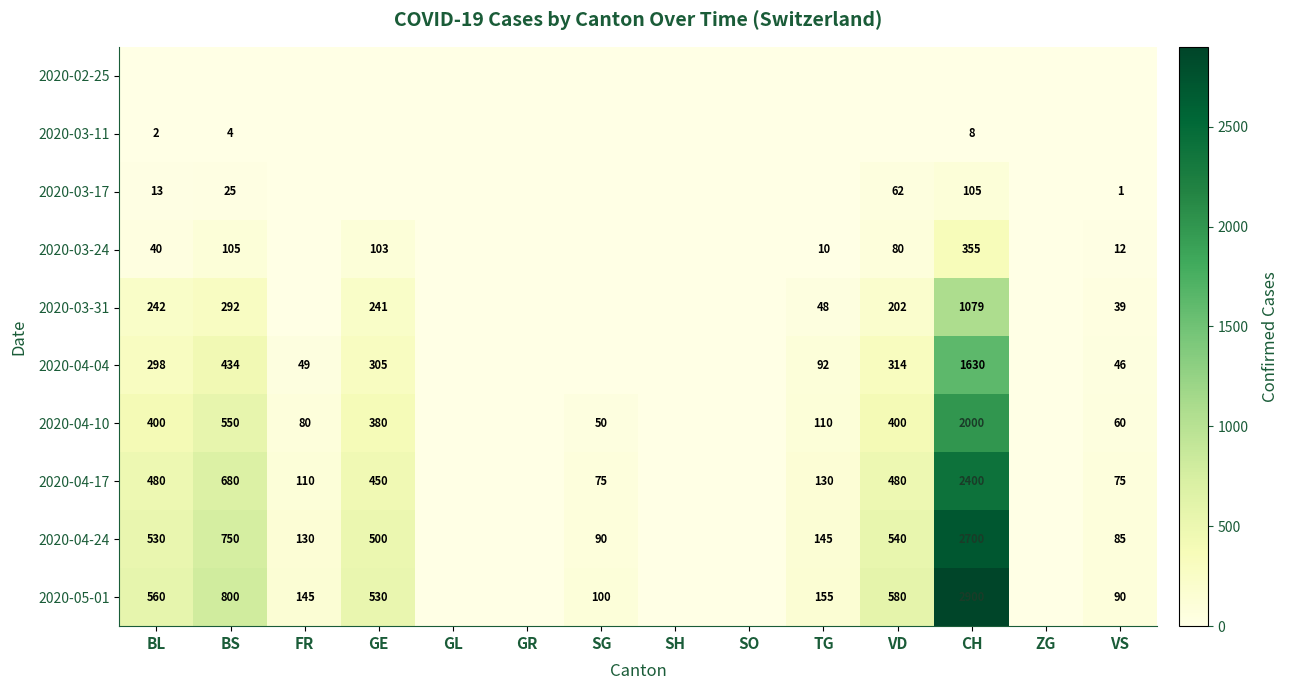

The 2020-04-17 series shows 110 at FR. True or false?

True